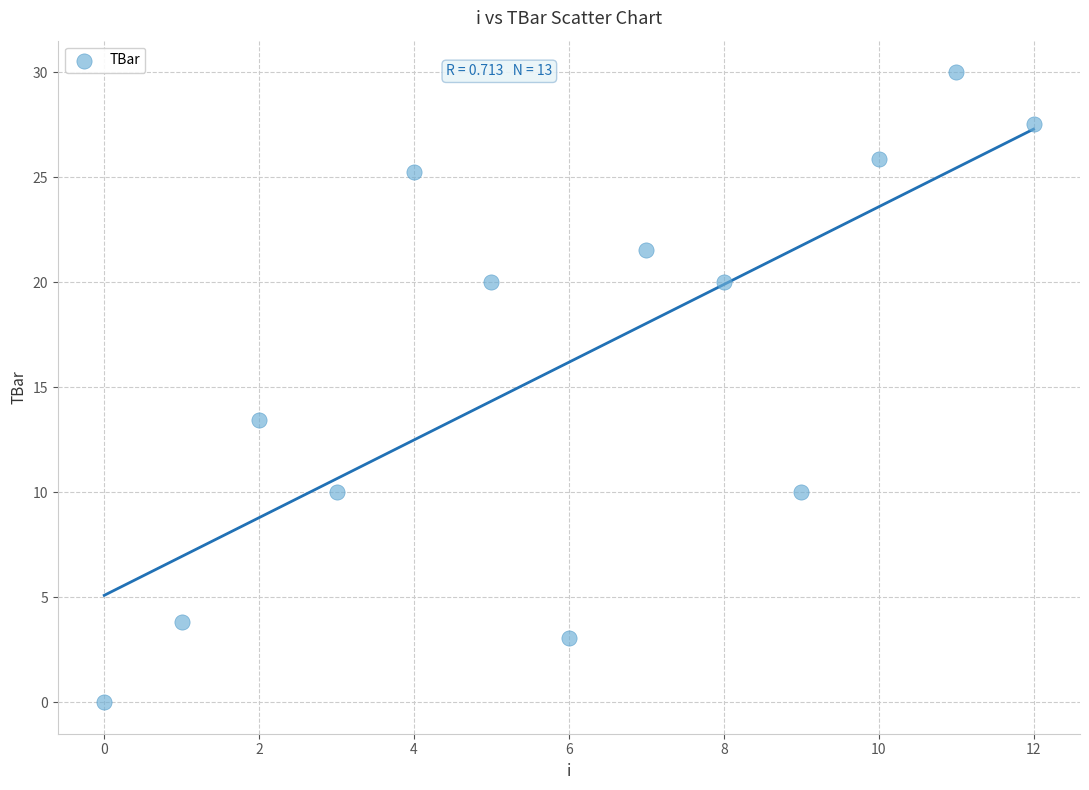

What is the range of Y values (max minus min)?

30.0